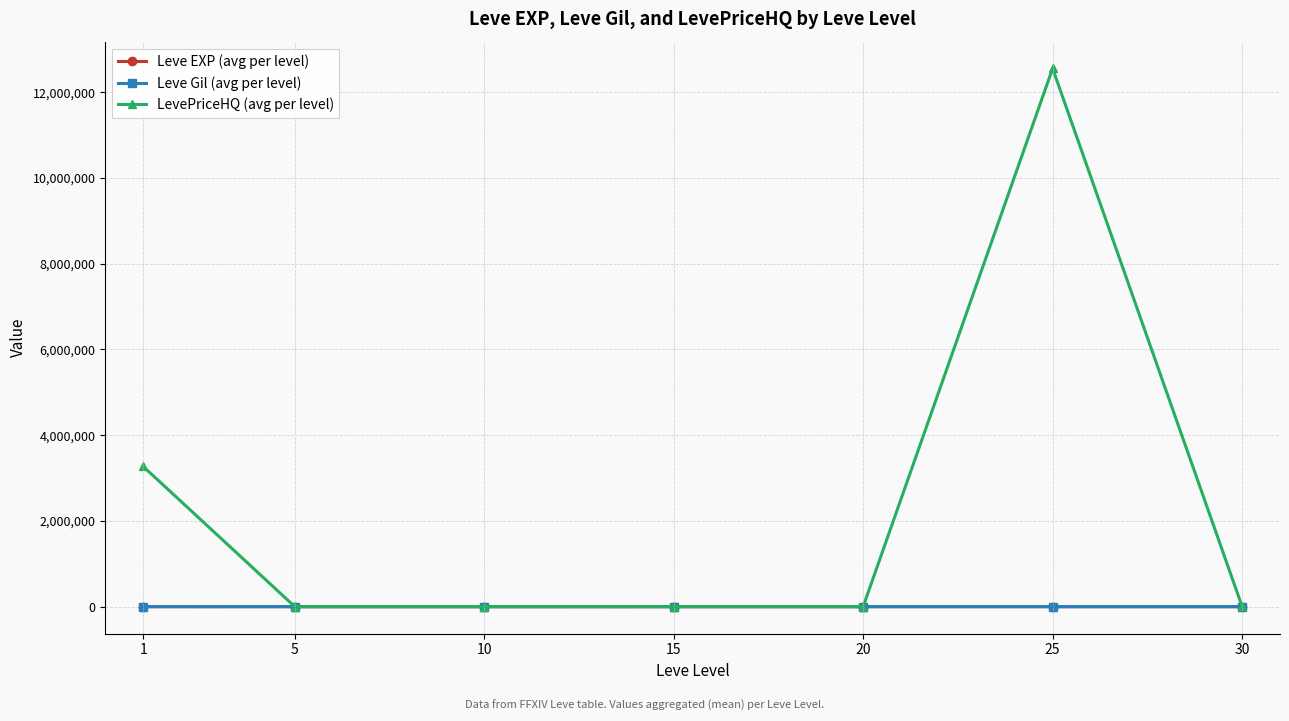

What are all the series names shown in the legend?

Leve EXP (avg per level), Leve Gil (avg per level), LevePriceHQ (avg per level)